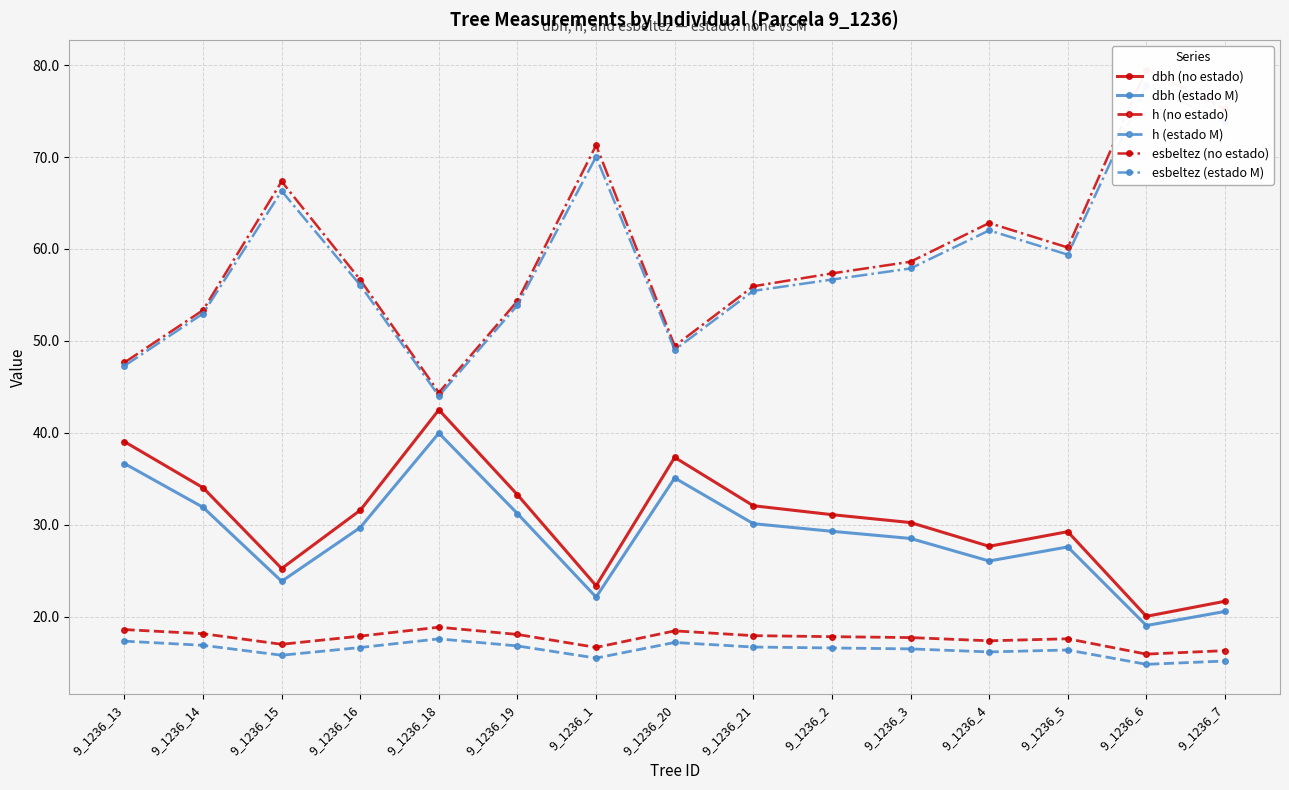

Reading left to right, list all the values displayed in this chart.

dbh (no estado): 9_1236_13=39.0	9_1236_14=34.0	9_1236_15=25.2	9_1236_16=31.6	9_1236_18=42.5	9_1236_19=33.3	9_1236_1=23.4	9_1236_20=37.3	9_1236_21=32.1	9_1236_2=31.1	9_1236_3=30.2	9_1236_4=27.7	9_1236_5=29.2	9_1236_6=20.0	9_1236_7=21.7
dbh (estado M): 9_1236_13=36.7	9_1236_14=31.9	9_1236_15=23.9	9_1236_16=29.7	9_1236_18=40.0	9_1236_19=31.2	9_1236_1=22.1	9_1236_20=35.1	9_1236_21=30.1	9_1236_2=29.3	9_1236_3=28.5	9_1236_4=26.1	9_1236_5=27.6	9_1236_6=19.0	9_1236_7=20.6
h (no estado): 9_1236_13=18.6	9_1236_14=18.1	9_1236_15=17.0	9_1236_16=17.9	9_1236_18=18.9	9_1236_19=18.1	9_1236_1=16.7	9_1236_20=18.5	9_1236_21=17.9	9_1236_2=17.8	9_1236_3=17.7	9_1236_4=17.4	9_1236_5=17.6	9_1236_6=15.9	9_1236_7=16.3
h (estado M): 9_1236_13=17.3	9_1236_14=16.9	9_1236_15=15.8	9_1236_16=16.6	9_1236_18=17.6	9_1236_19=16.8	9_1236_1=15.5	9_1236_20=17.2	9_1236_21=16.7	9_1236_2=16.6	9_1236_3=16.5	9_1236_4=16.2	9_1236_5=16.4	9_1236_6=14.8	9_1236_7=15.2
esbeltez (no estado): 9_1236_13=47.6	9_1236_14=53.3	9_1236_15=67.3	9_1236_16=56.6	9_1236_18=44.4	9_1236_19=54.3	9_1236_1=71.3	9_1236_20=49.5	9_1236_21=55.9	9_1236_2=57.3	9_1236_3=58.6	9_1236_4=62.8	9_1236_5=60.2	9_1236_6=79.5	9_1236_7=75.2
esbeltez (estado M): 9_1236_13=47.3	9_1236_14=53.0	9_1236_15=66.3	9_1236_16=56.1	9_1236_18=44.0	9_1236_19=53.9	9_1236_1=70.0	9_1236_20=49.0	9_1236_21=55.4	9_1236_2=56.7	9_1236_3=57.9	9_1236_4=62.0	9_1236_5=59.4	9_1236_6=77.8	9_1236_7=73.8